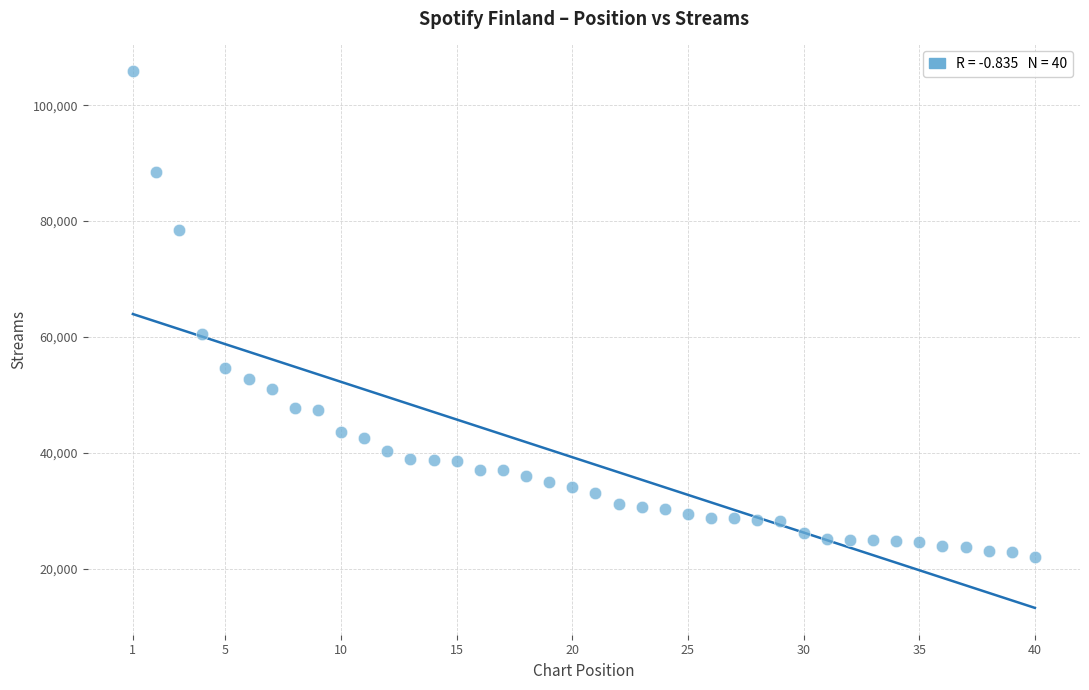

What is the range of X values (max minus min)?

39